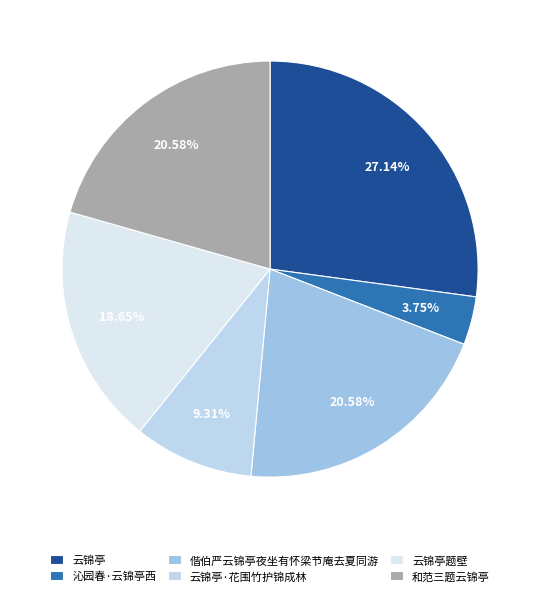

To the nearest percent, what is the difference between the largest and smallest slice percentages?

23%